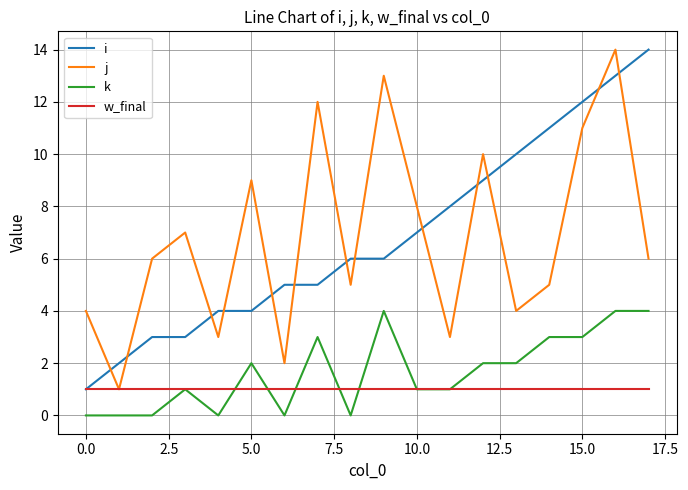

How many categories are shown in the chart?

18